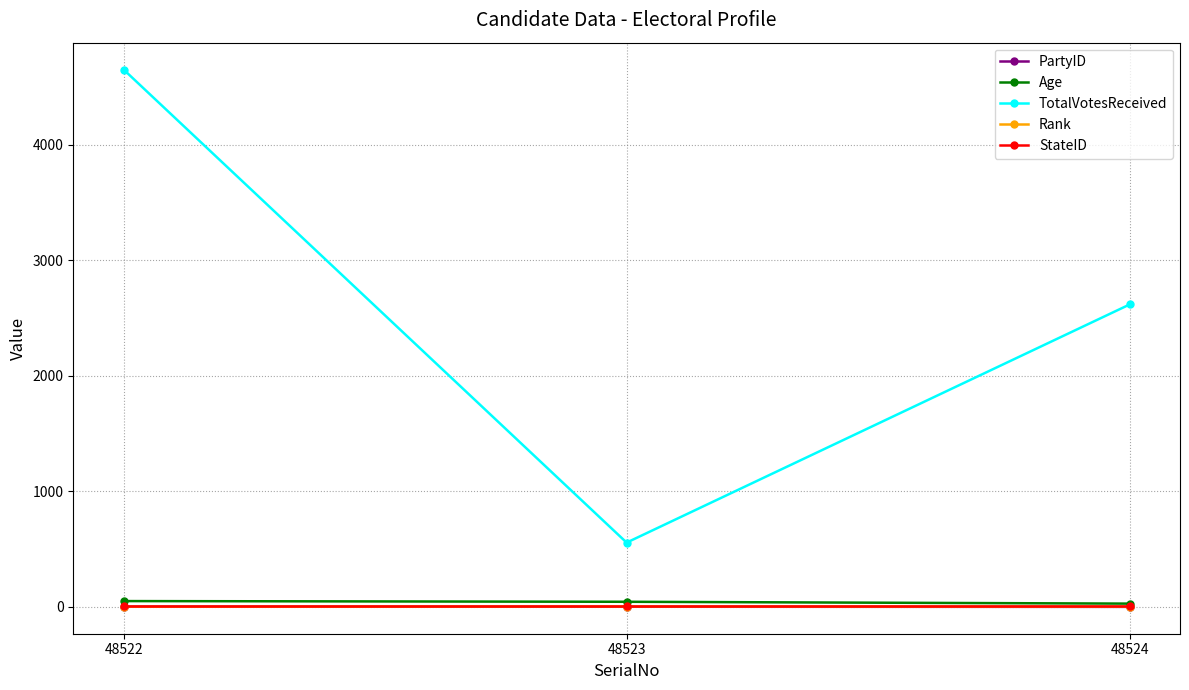

What is the greatest value displayed?

4650